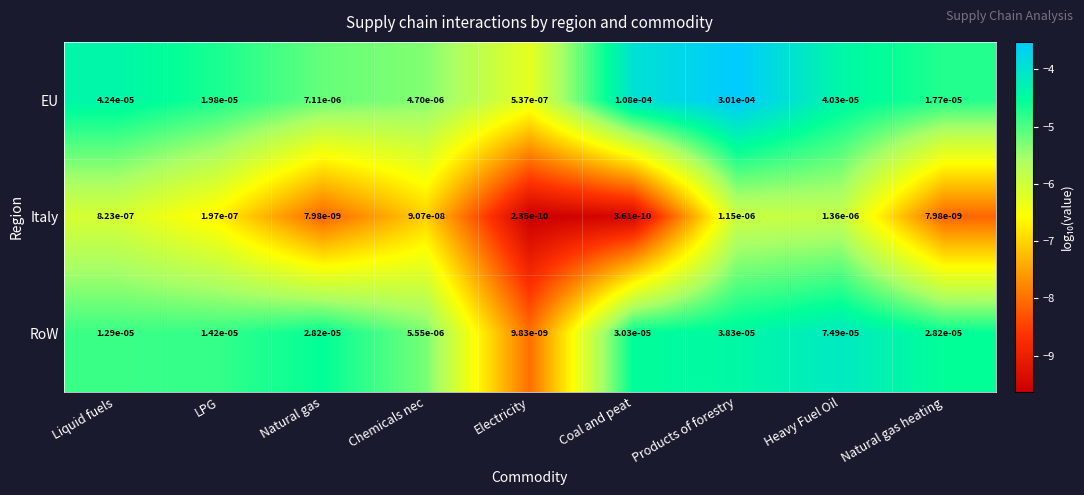

List the series in order of their overall mean, lowest first.

Italy, RoW, EU